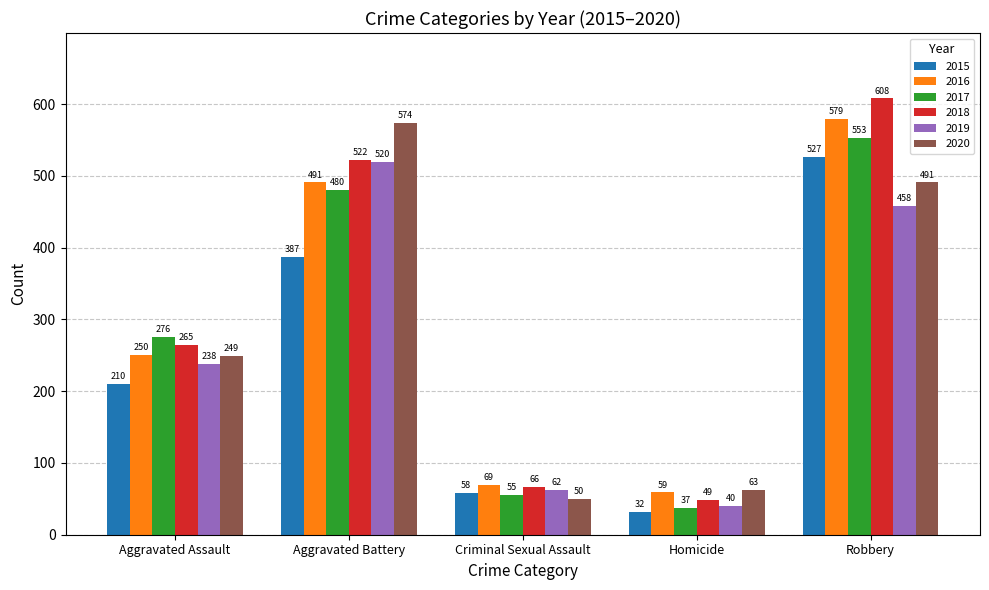

Reading right to left, transcribe all the data shown in this chart.

2015: 527	32	58	387	210
2016: 579	59	69	491	250
2017: 553	37	55	480	276
2018: 608	49	66	522	265
2019: 458	40	62	520	238
2020: 491	63	50	574	249